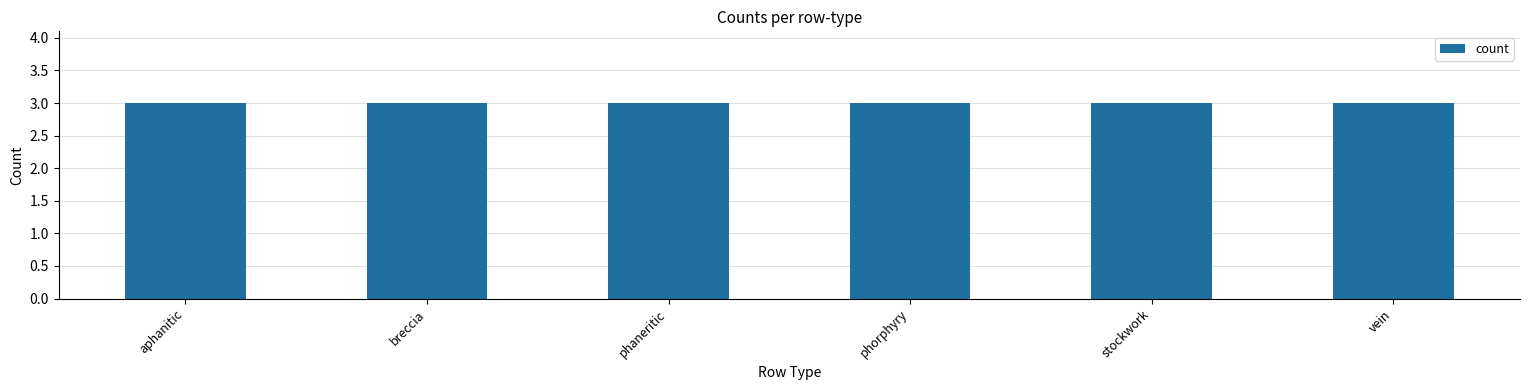

How many groups of bars are there?

6